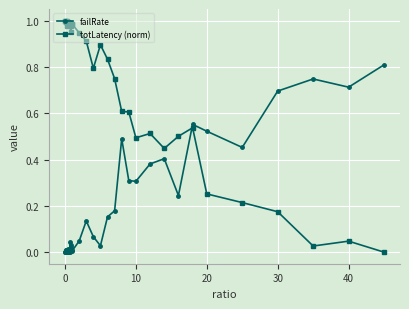

True or false: totLatency (norm) and failRate cross at least once.

True